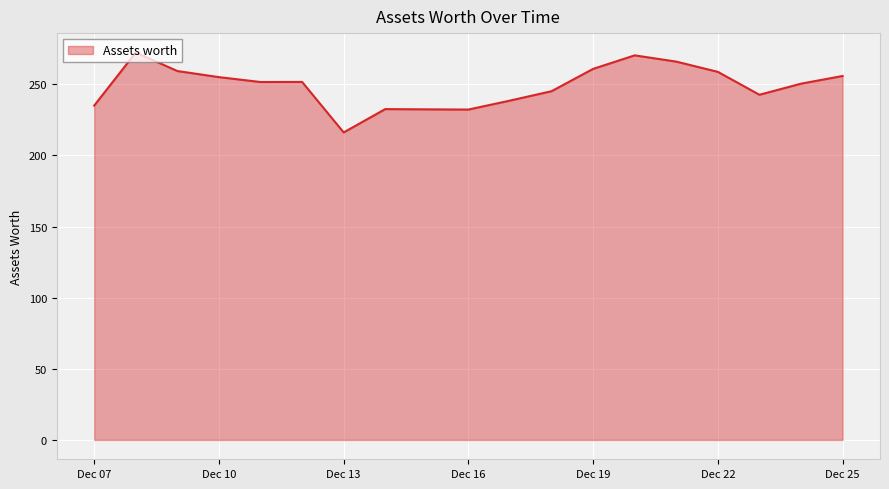

What is the smallest value displayed?

216.1